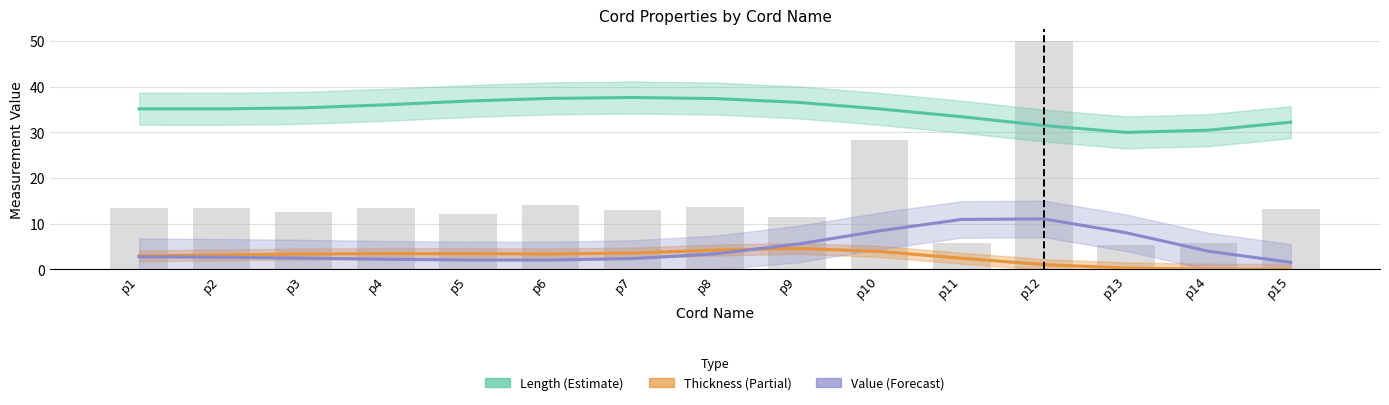

Reading left to right, what are all the values shown in this chart?

Length (Estimate): 35.1	35.1	35.3	36.0	36.8	37.4	37.6	37.4	36.6	35.1	33.4	31.5	30.0	30.5	32.2
Thickness (Partial): 3.0	3.2	3.4	3.5	3.4	3.4	3.6	4.2	4.6	3.9	2.4	1.1	0.3	0.1	0.0
Value (Forecast): 2.8	2.7	2.5	2.2	2.0	2.1	2.4	3.4	5.5	8.4	10.9	11.0	8.0	4.0	1.5